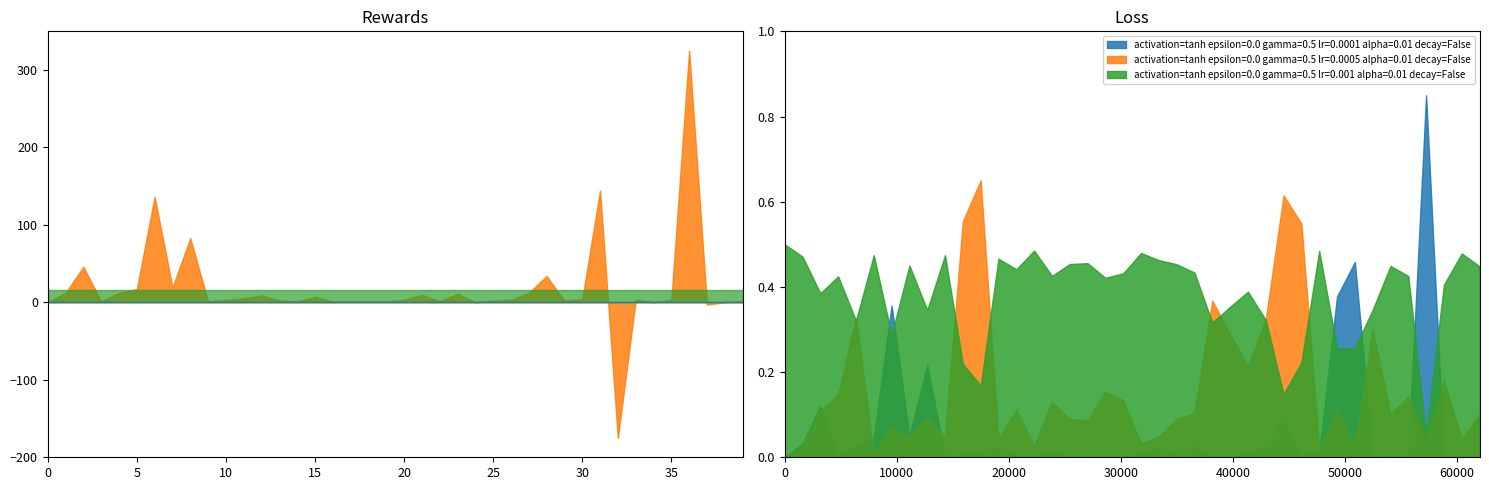

What is the minimum value shown in the chart?

-175.3